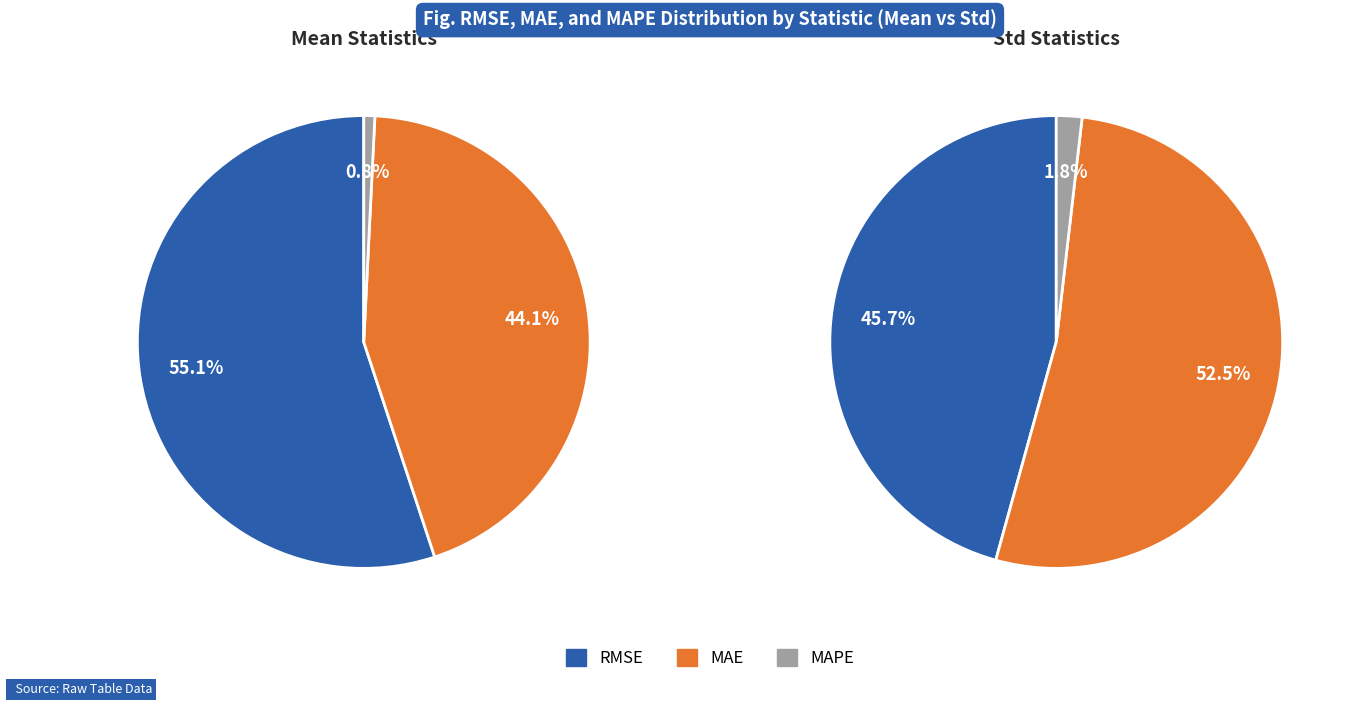

Between mean and std, which series saw the biggest shift?

RMSE